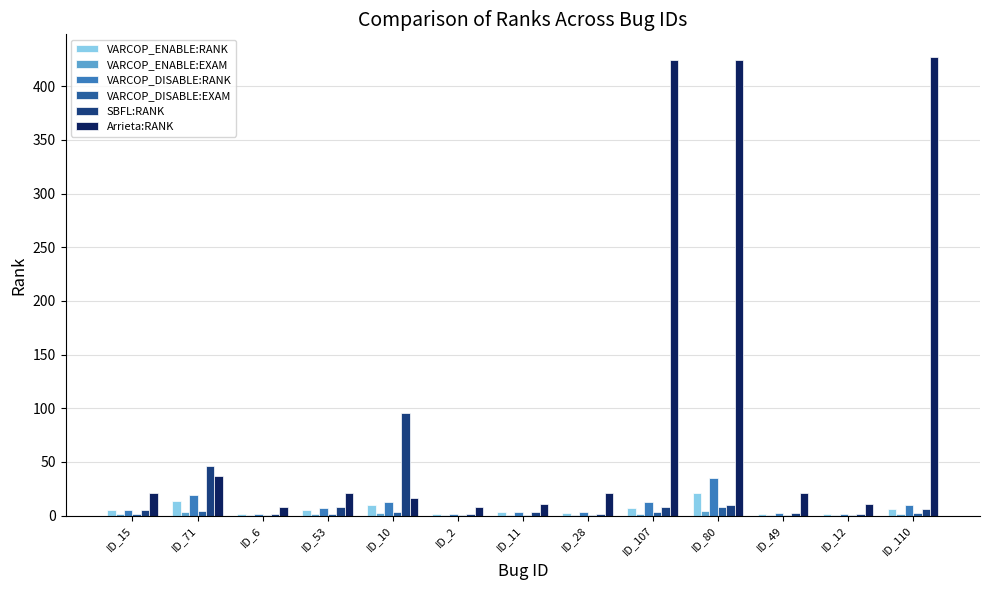

Which series has the largest total across all categories?

Arrieta:RANK